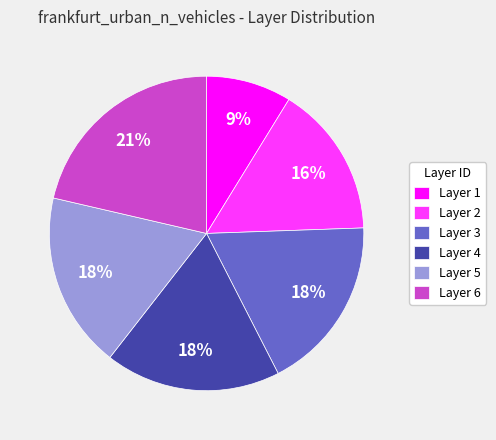

To the nearest percent, what is the average slice percentage?

17%